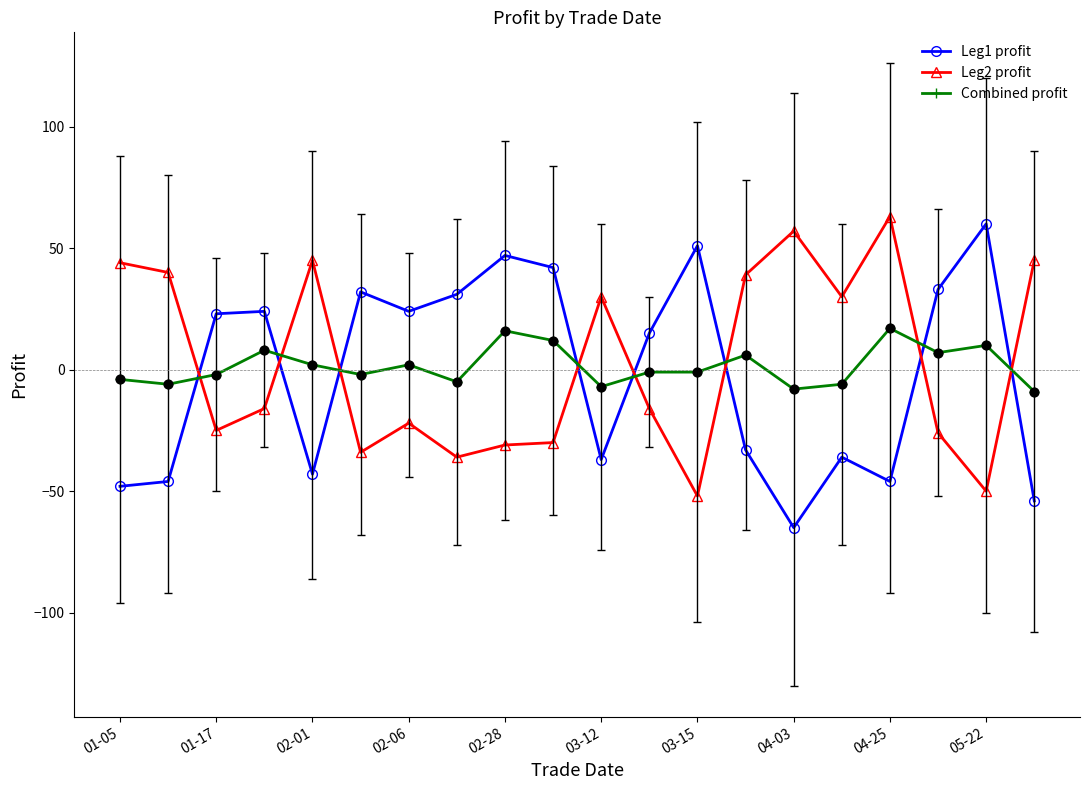

What is the sum of all Combined profit values?

29.0